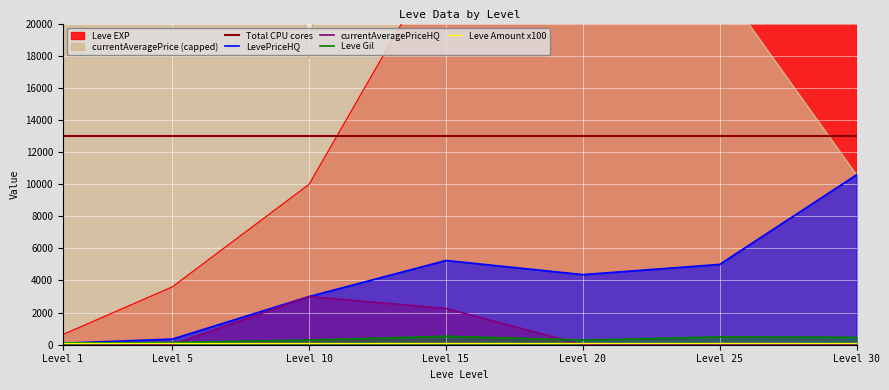

True or false: Leve Gil and Total CPU cores cross at least once.

False